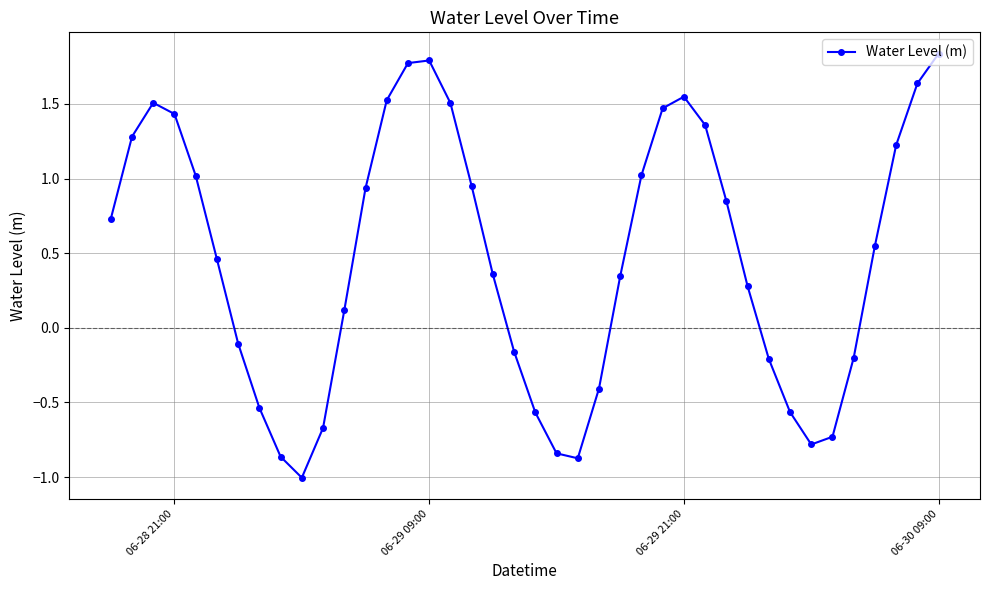

What is the sum of all values?

19.0